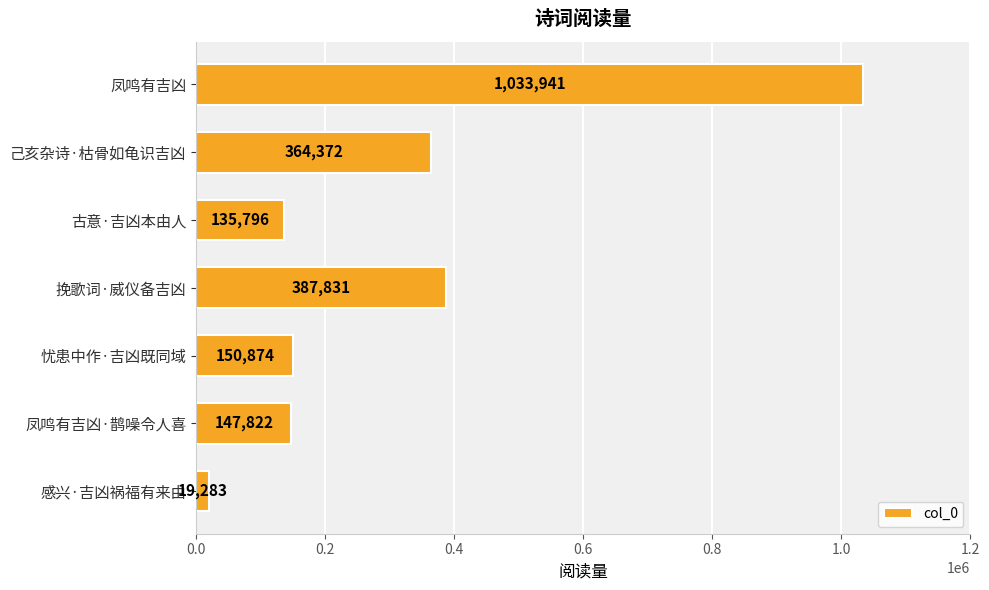

The chart shows a value of 254893 at 忧患中作·吉凶既同域. True or false?

False